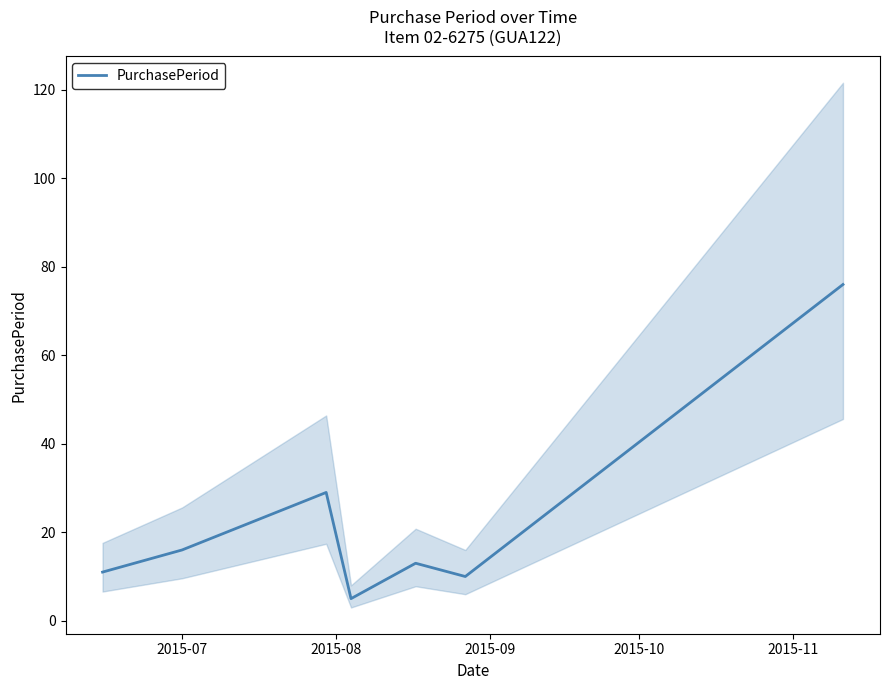

What is the highest value of the PurchasePeriod series?

76